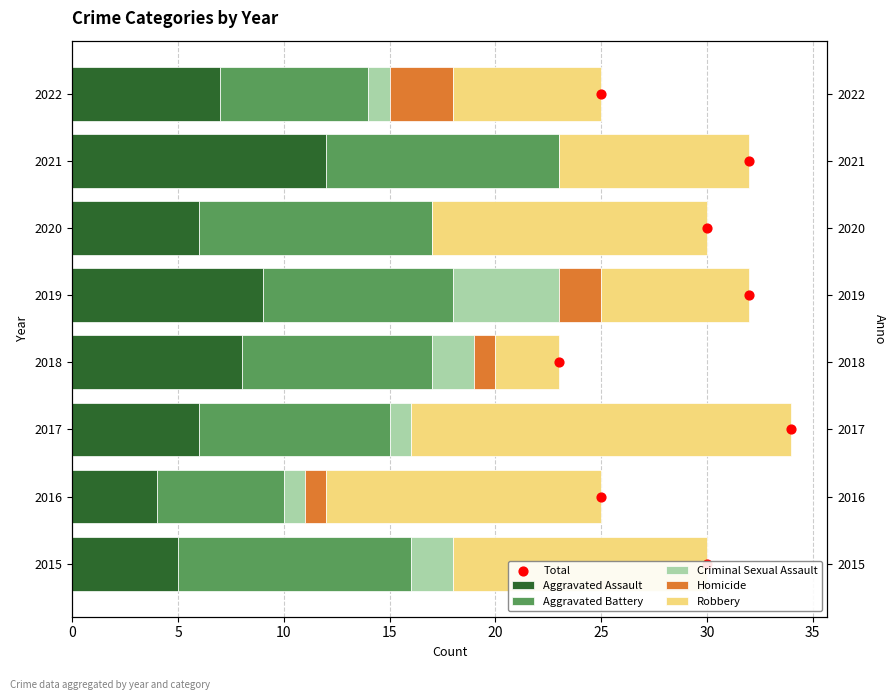

Which series contains the lowest Y value?

Criminal Sexual Assault